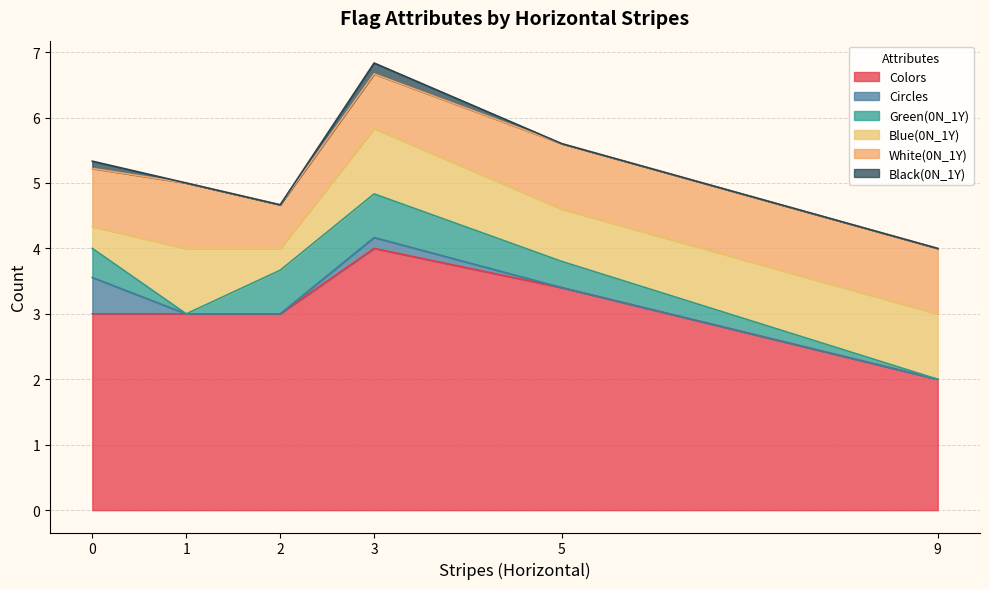

The Colors series shows 1.8 at 0. True or false?

False